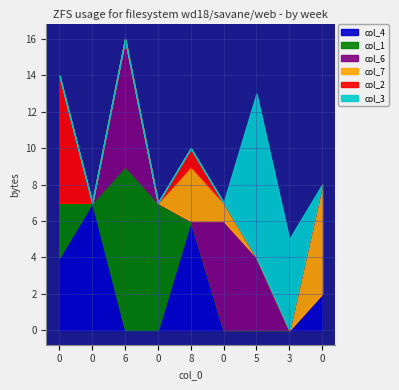

Where is the first local maximum for col_7?

8